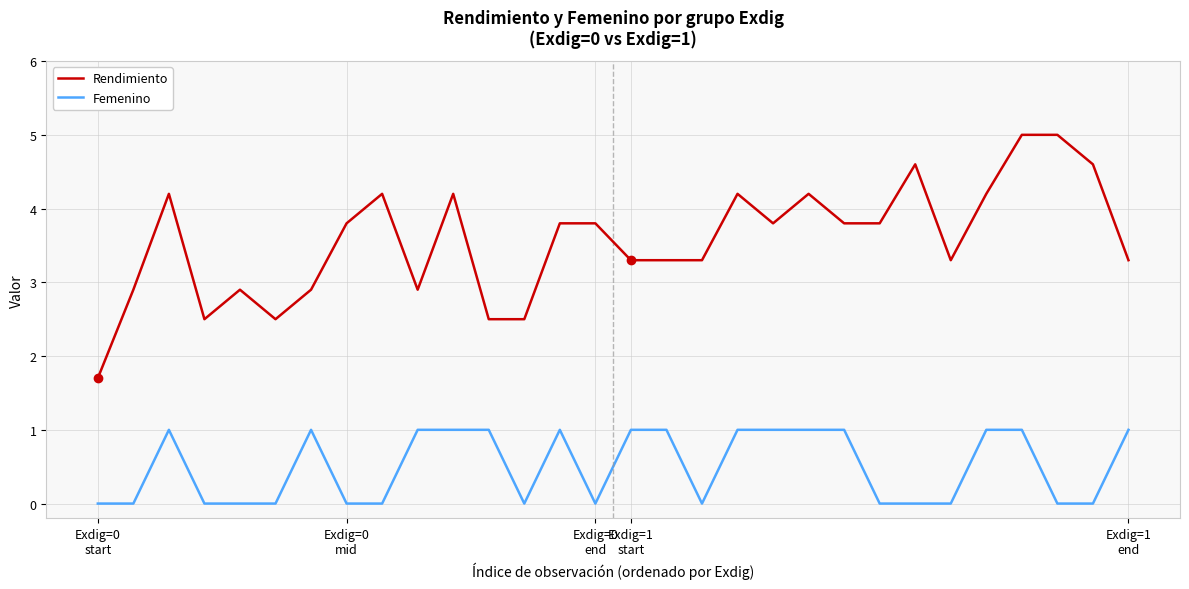

Which series has the largest total across all categories?

Rendimiento